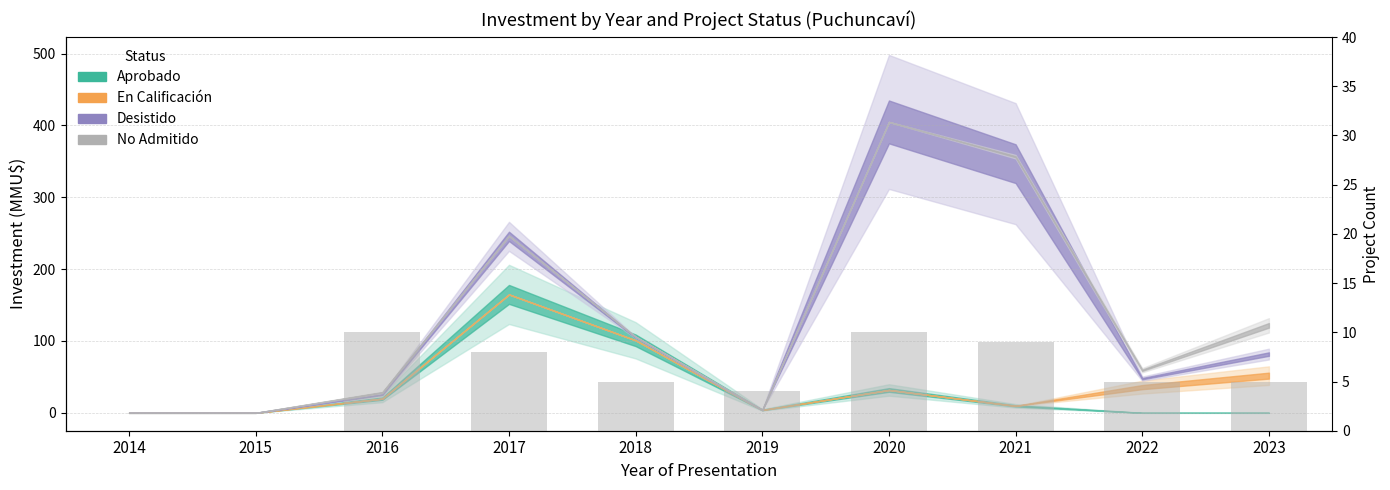

How many values are between 4 and 9?

6